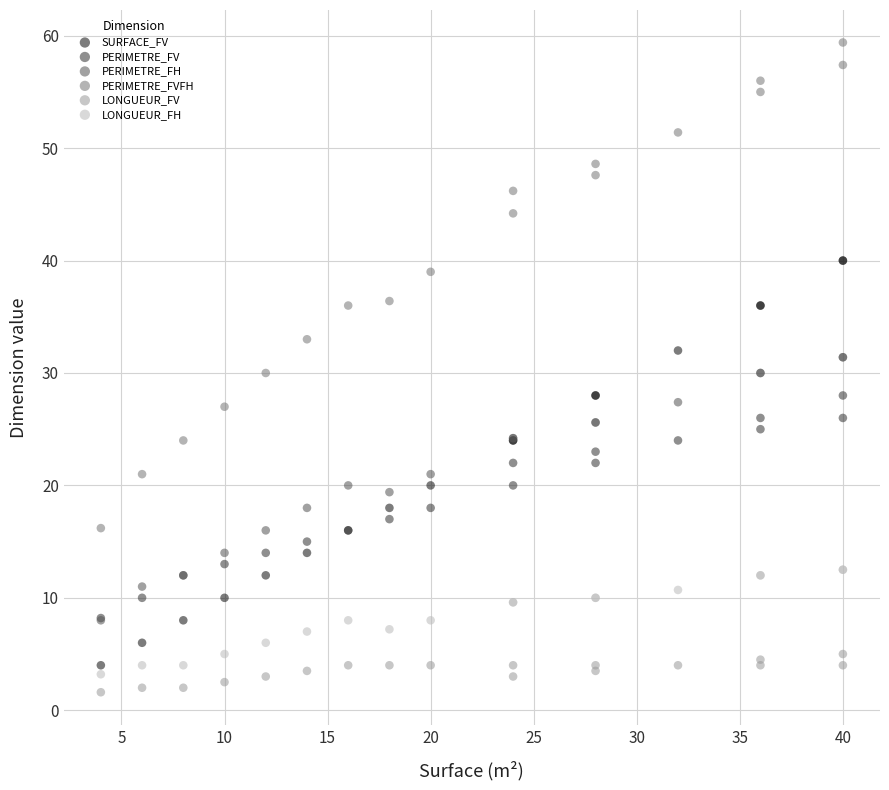

What are all the series names shown in the legend?

SURFACE_FV, PERIMETRE_FV, PERIMETRE_FH, PERIMETRE_FVFH, LONGUEUR_FV, LONGUEUR_FH